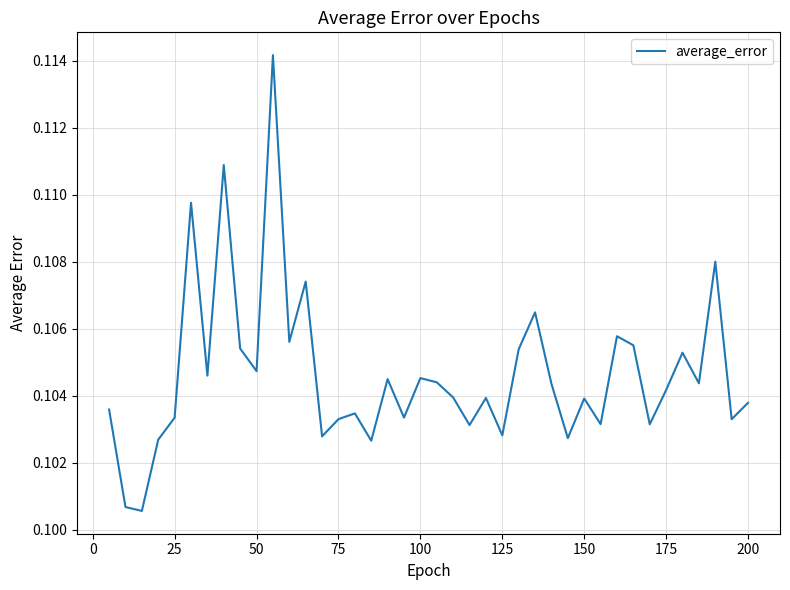

Does the chart have visible grid lines?

Yes